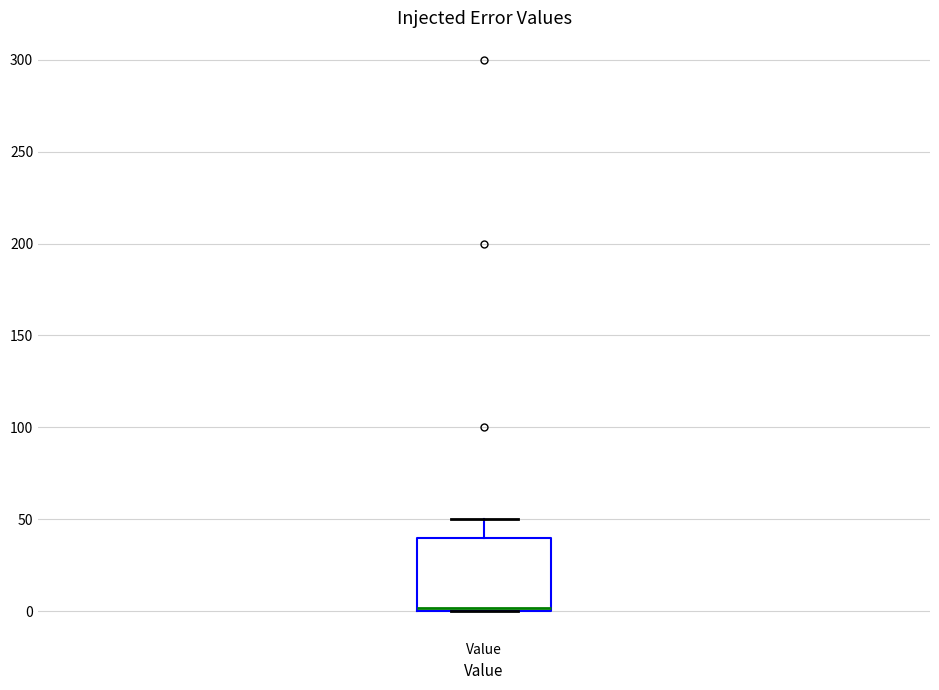

Transcribe this box plot: give where the median line is, the range the box spans, and where the two whiskers end, as read against the y-axis. The values are not printed on the chart, so give them approximately, as read against the axis.

median 0, box 0 to 40, whiskers 0 to 50